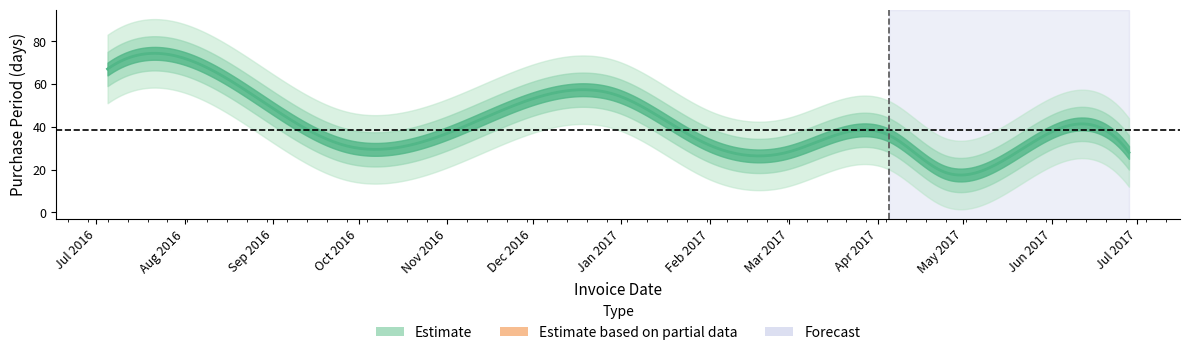

Reading left to right, what are all the values shown in this chart?

67	53	31	39	55	32	28	36	19	37	28